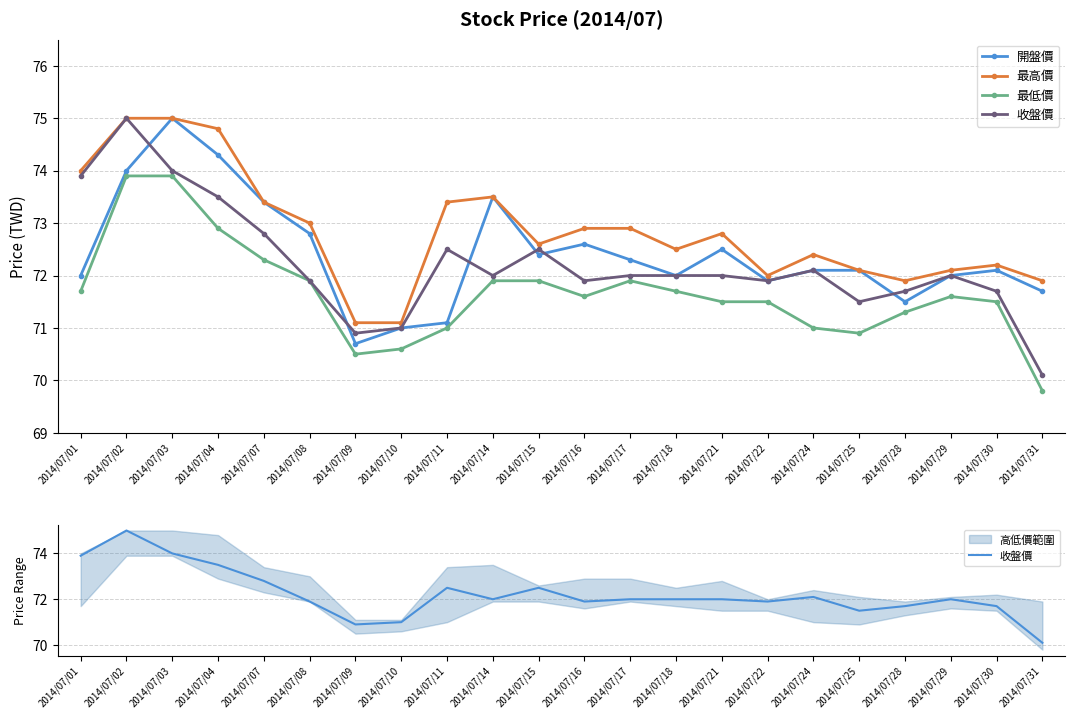

True or false: 開盤價 has a value of 119.2 at 2014/07/14.

False